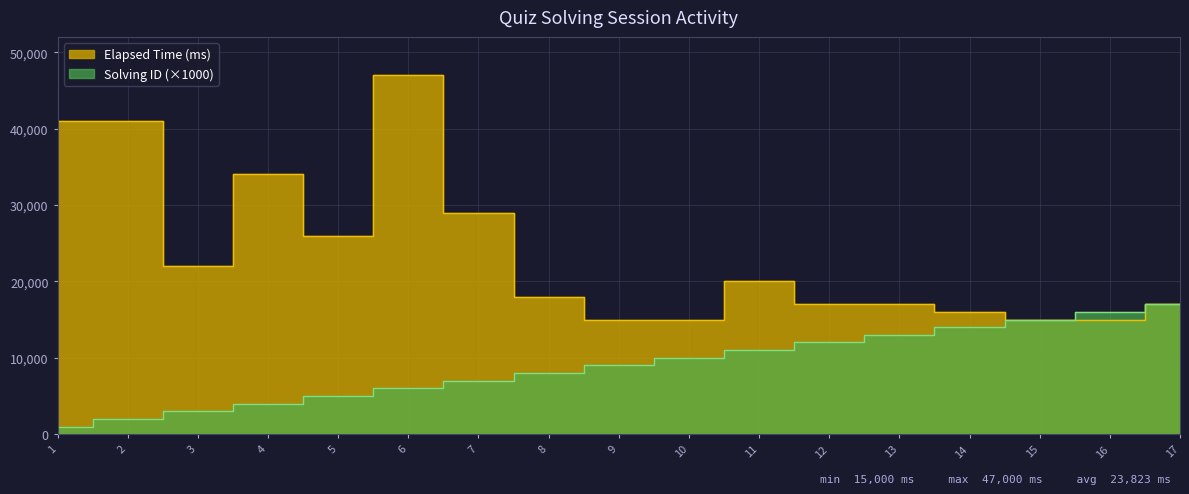

The Elapsed Time (ms) series shows 41000 at 1. True or false?

True